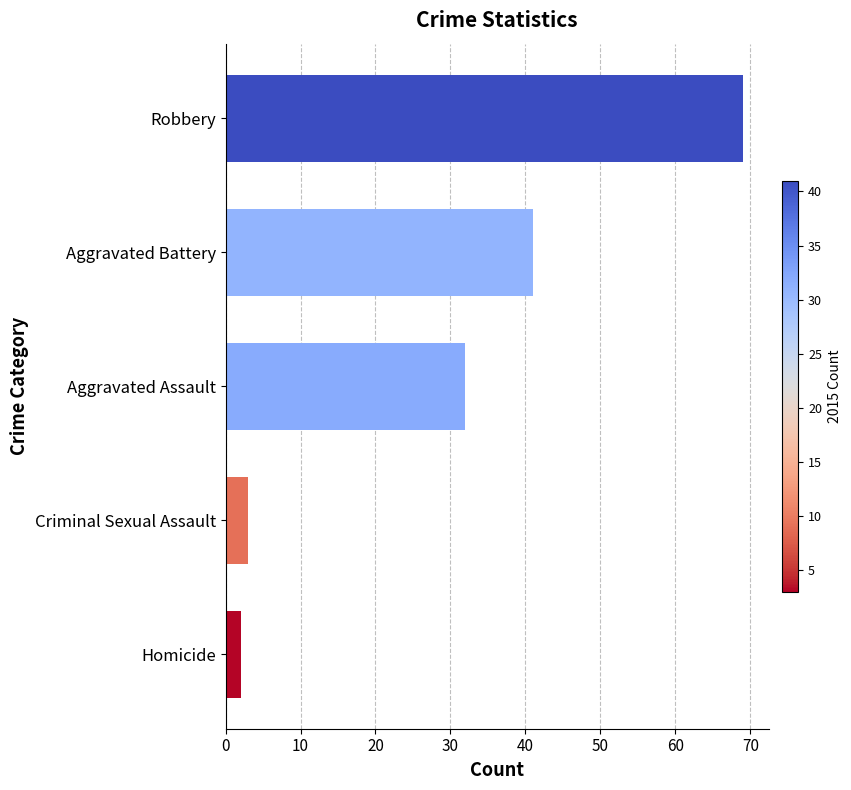

List the labels in order of value, largest first.

Robbery, Aggravated Battery, Aggravated Assault, Criminal Sexual Assault, Homicide